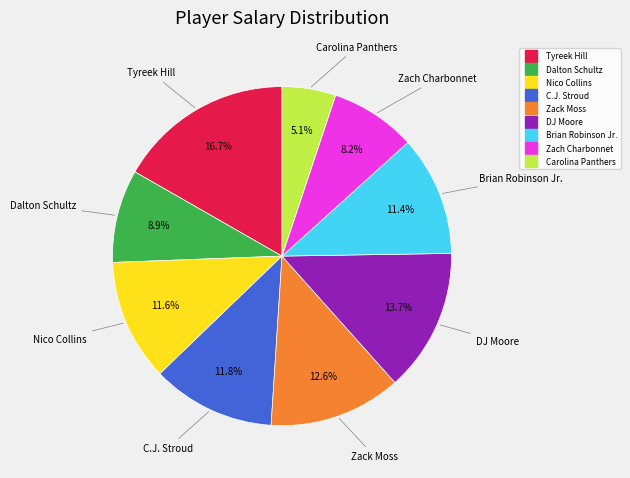

Is Tyreek Hill the majority of the pie?

No